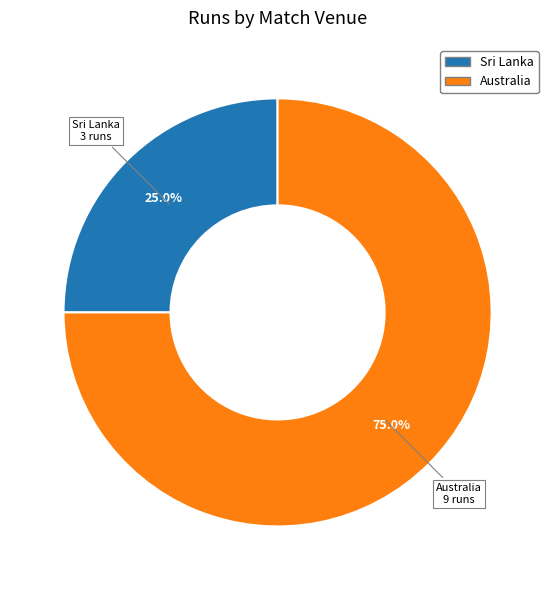

How many segments does this pie chart have?

2